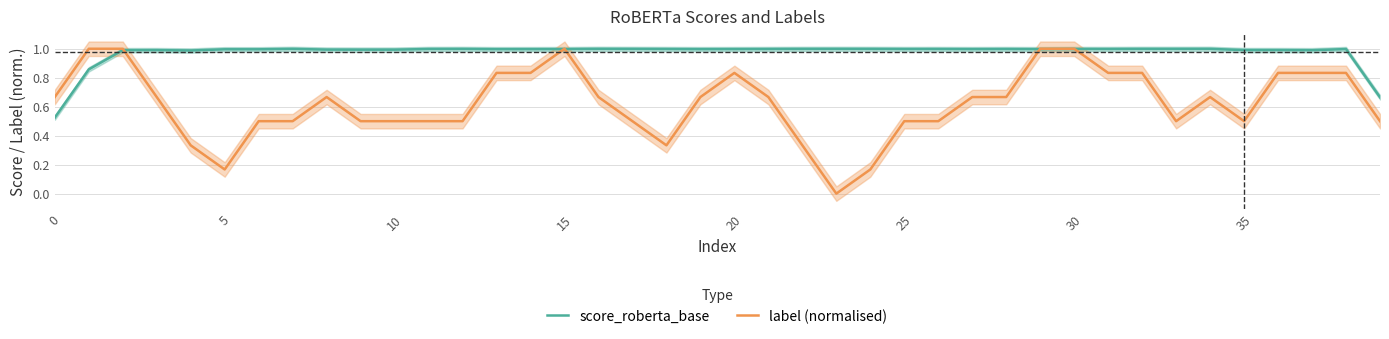

The score_roberta_base series shows 1.5 at 35. True or false?

False